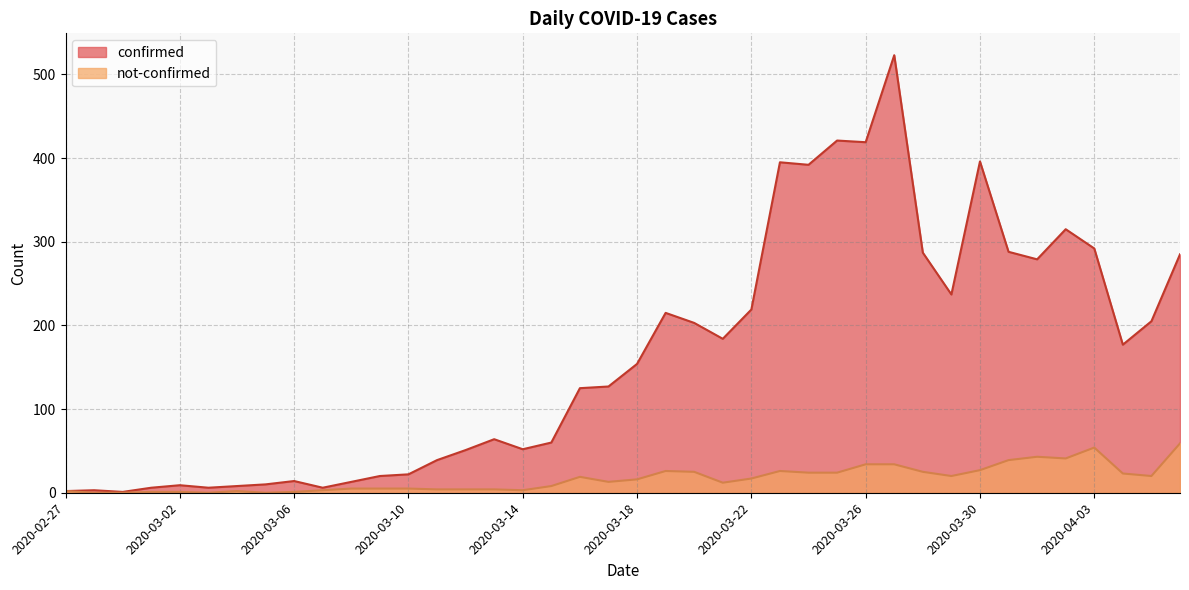

How many data points in not-confirmed are less than 16?

20